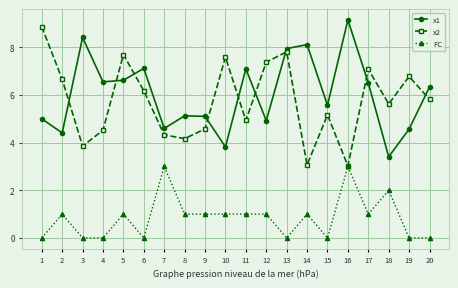

Is the value of x2 at 18 greater than the value of FC at 5?

Yes